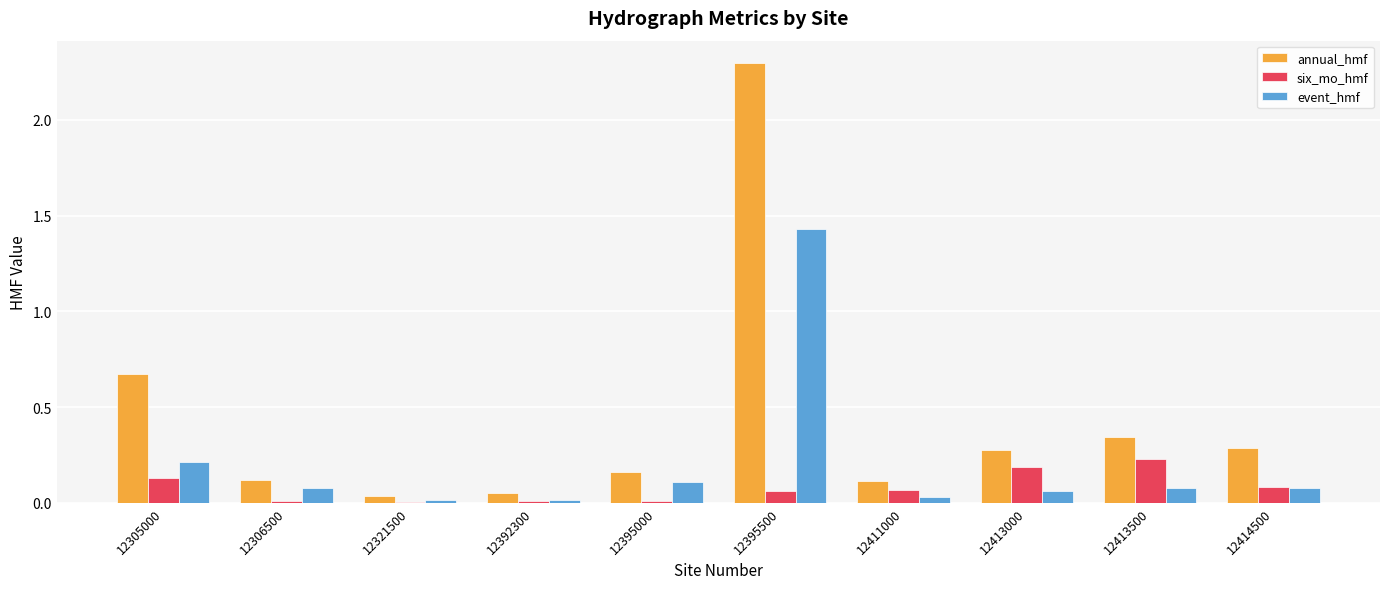

Count the number of categories in the chart.

10